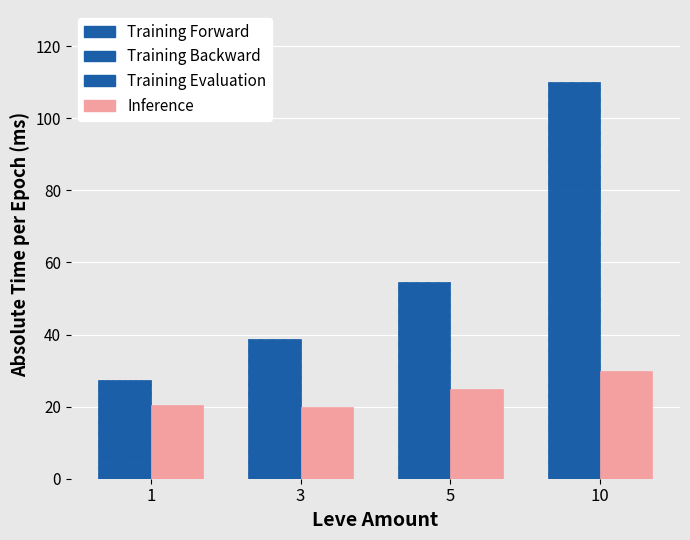

The Training Backward series shows 1.8 at 1. True or false?

False